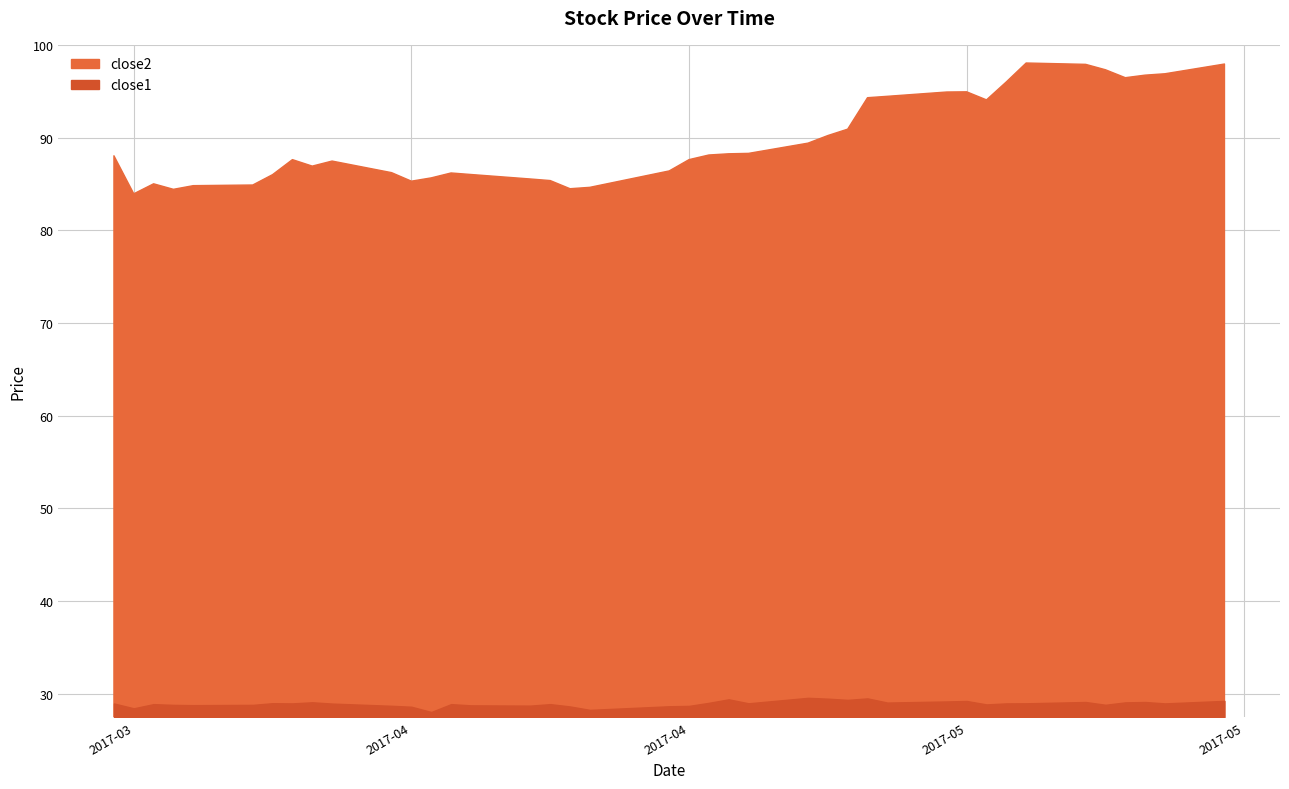

What is the difference between the close2 values at 2017-05-09 and 2017-03-24?

12.5